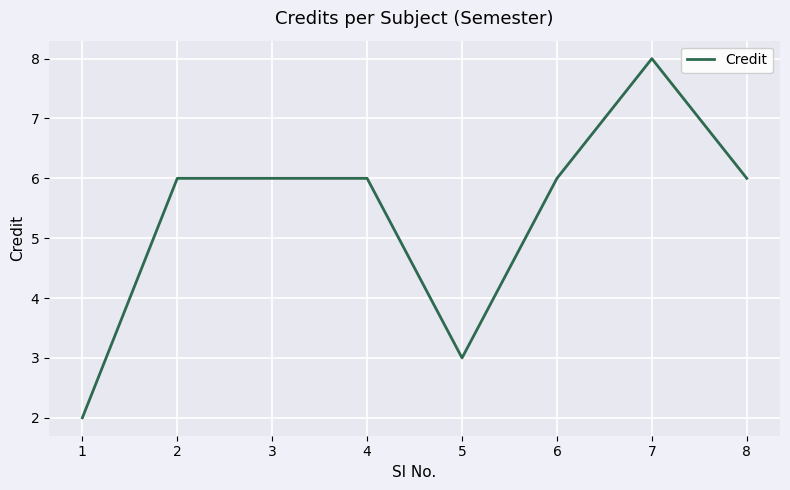

The value at 5 is 3. True or false?

True